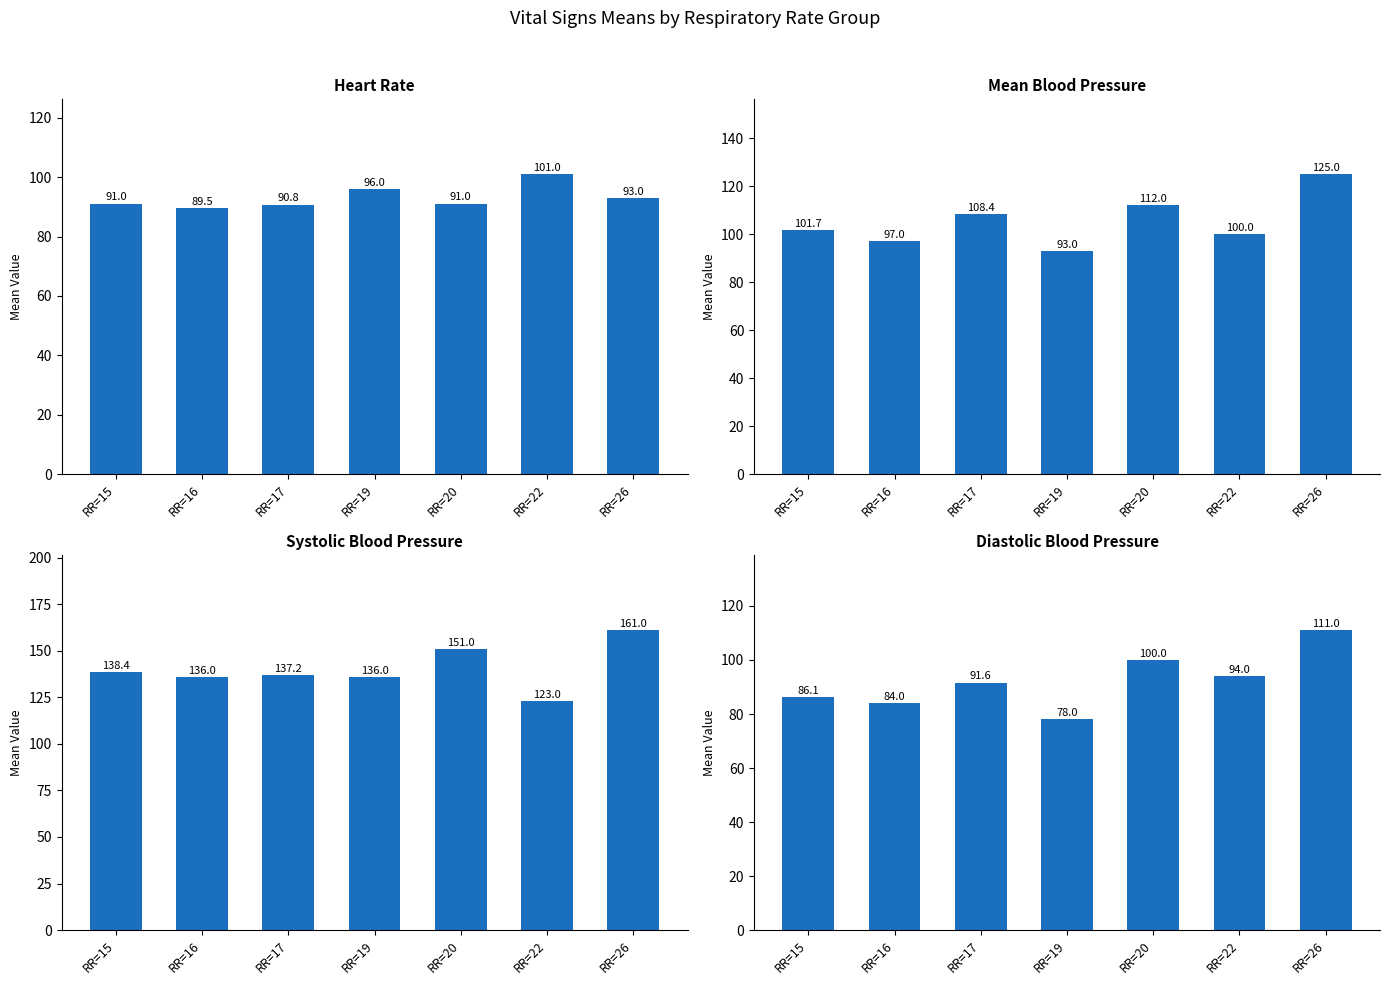

List the labels in order of Systolic blood pressure value, largest first.

RR=26, RR=20, RR=15, RR=17, RR=16, RR=19, RR=22